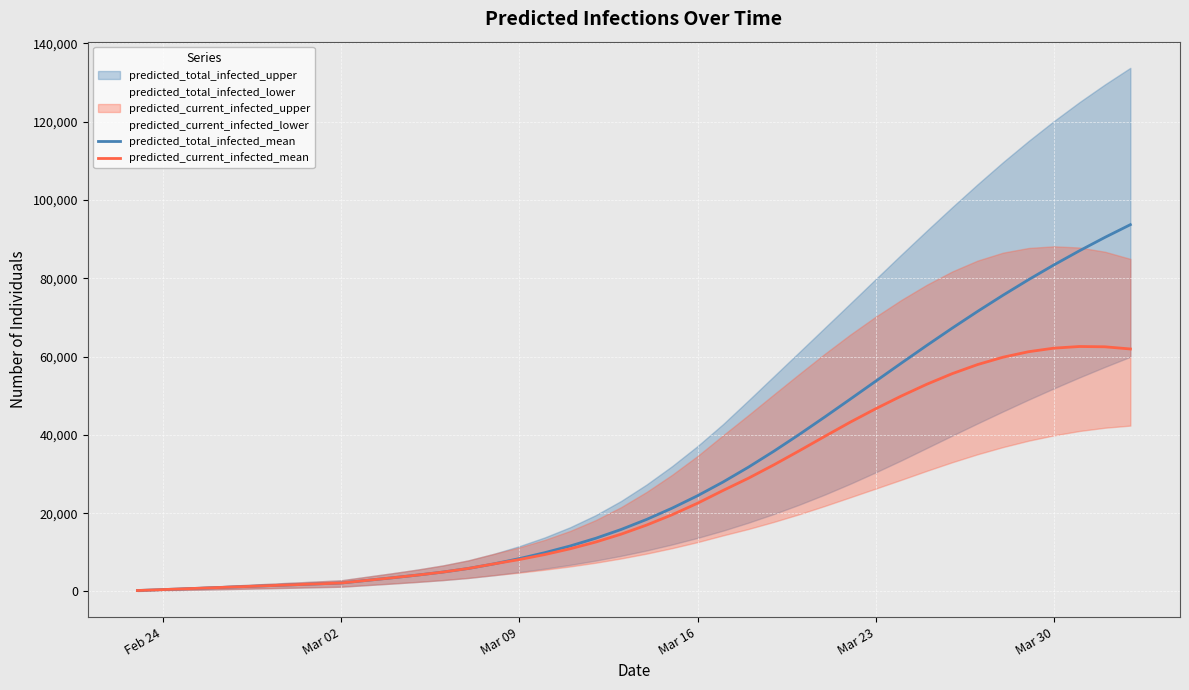

What is the highest value of the predicted_total_infected_mean series?

93674